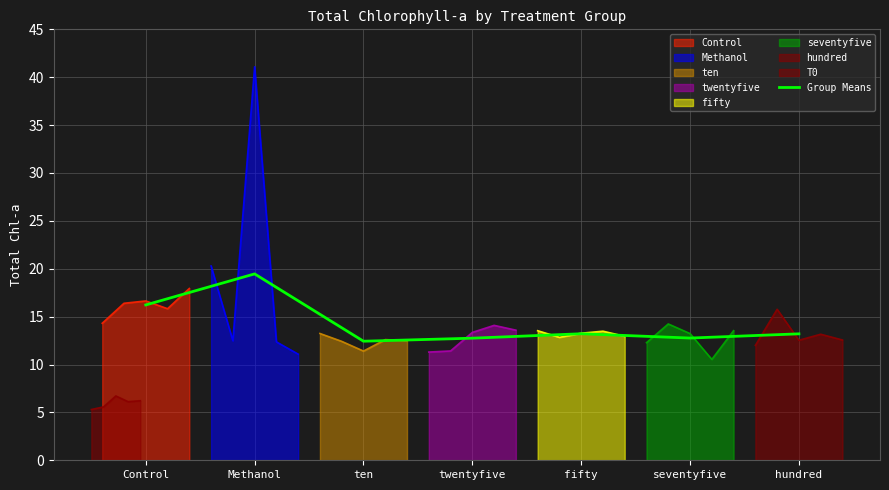

At which label is the value closest to 15?

Control